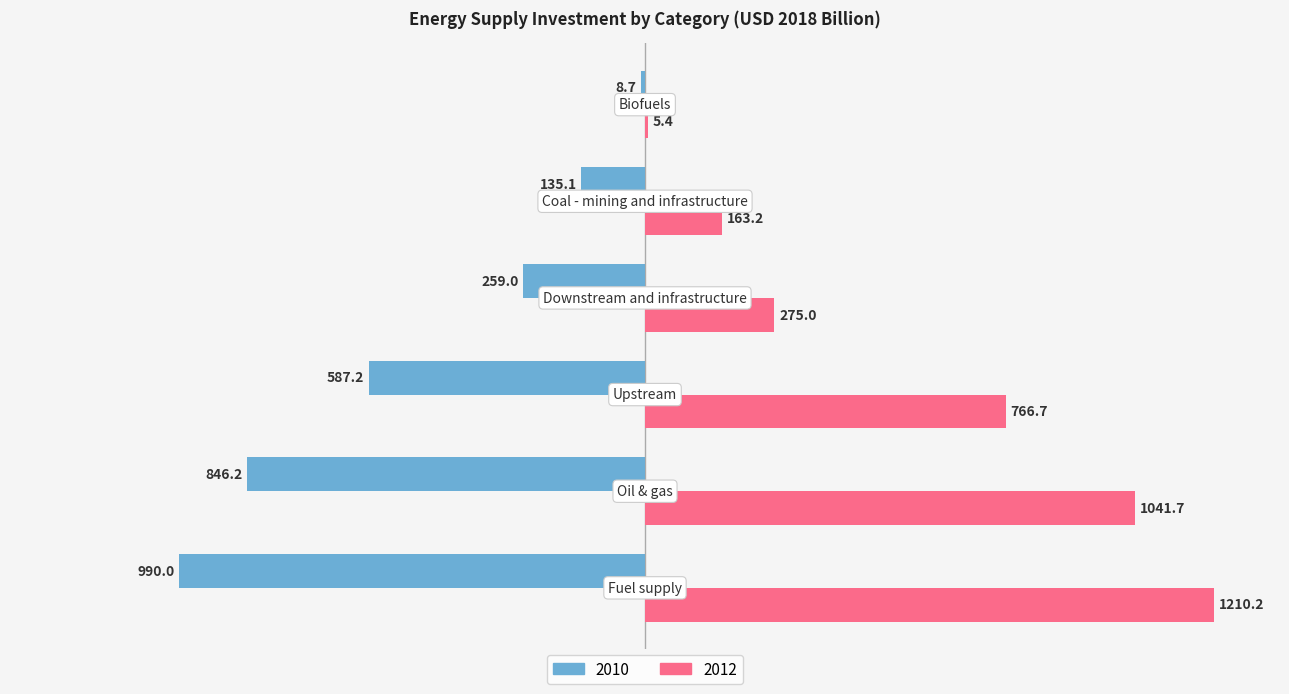

Reading right to left, transcribe all the data shown in this chart.

2010: -8.7	-135.1	-259.0	-587.2	-846.2	-990.0
2012: 5.4	163.2	275.0	766.7	1041.7	1210.2